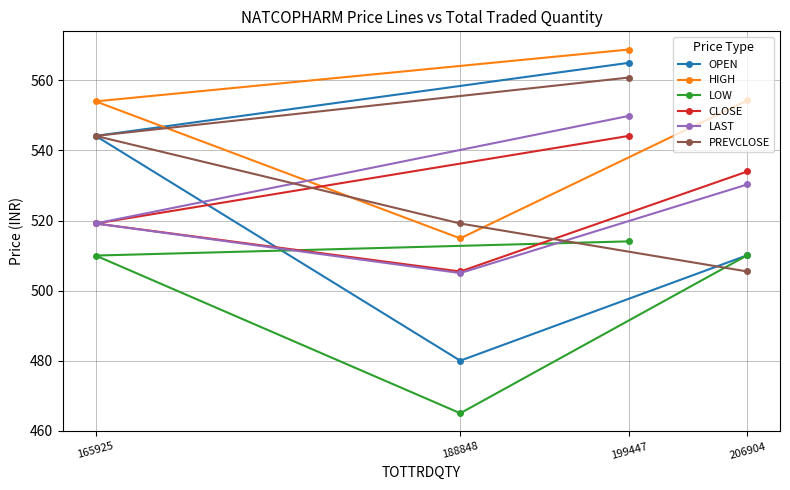

What is the greatest value displayed?

568.8